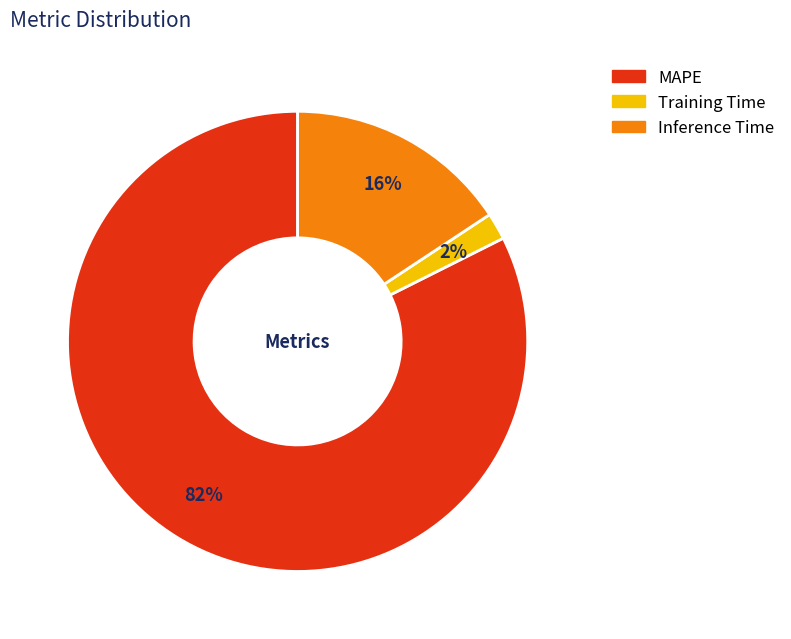

Which category has the biggest portion of the pie?

MAPE